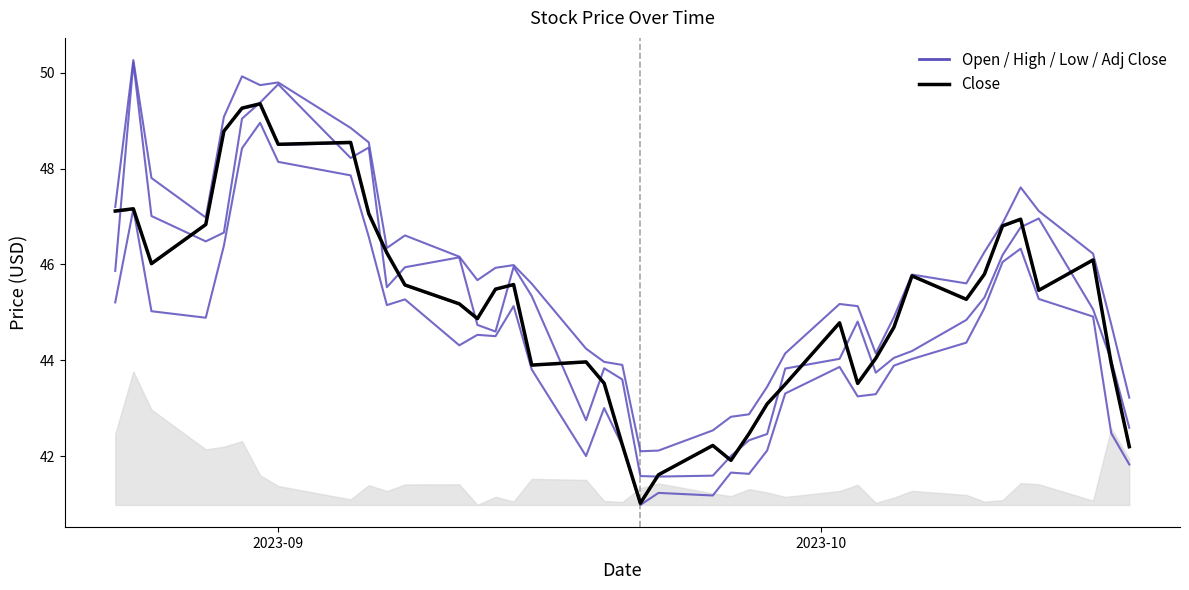

Does the chart display data point markers on the line(s)?

No